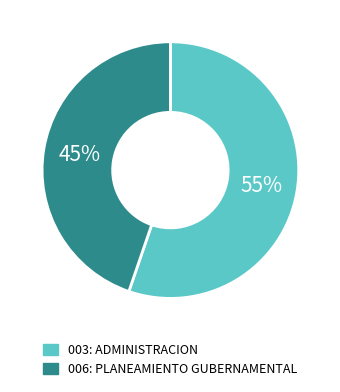

Is there a majority slice in this chart?

Yes